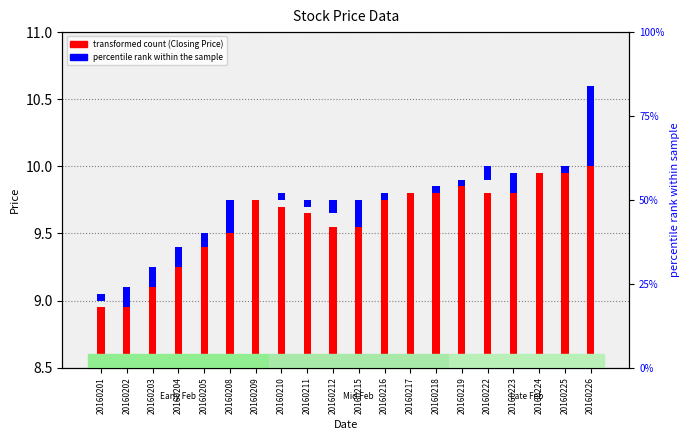

Is the value of Previous Day Closing Price at 20160203 greater than the value of Closing Price at 20160217?

No